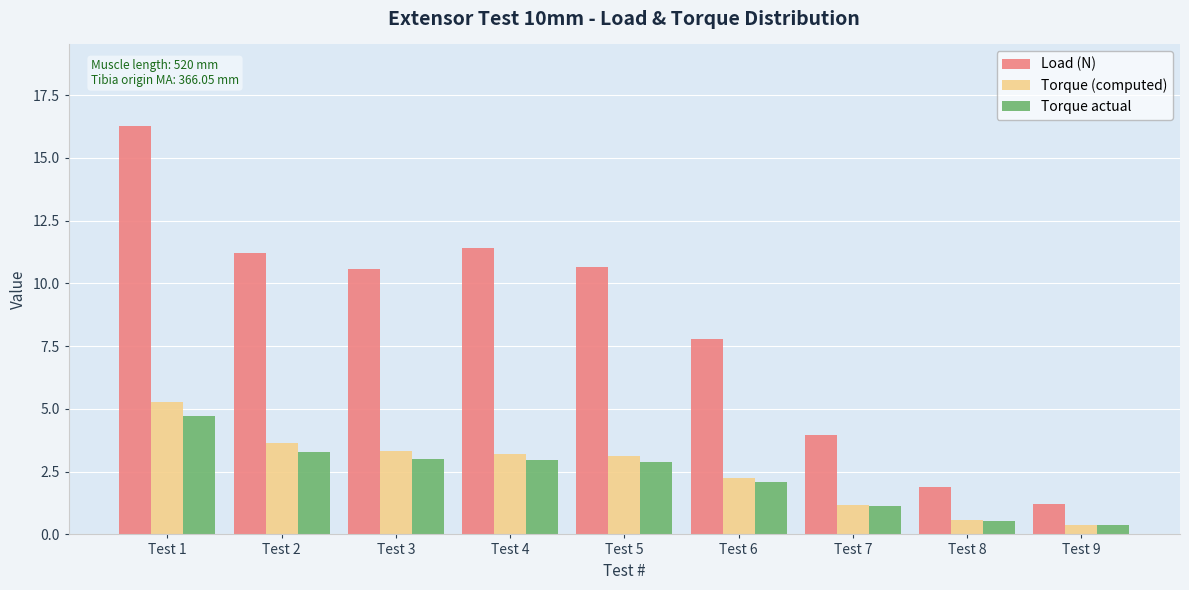

What is the minimum value shown in the chart?

0.4